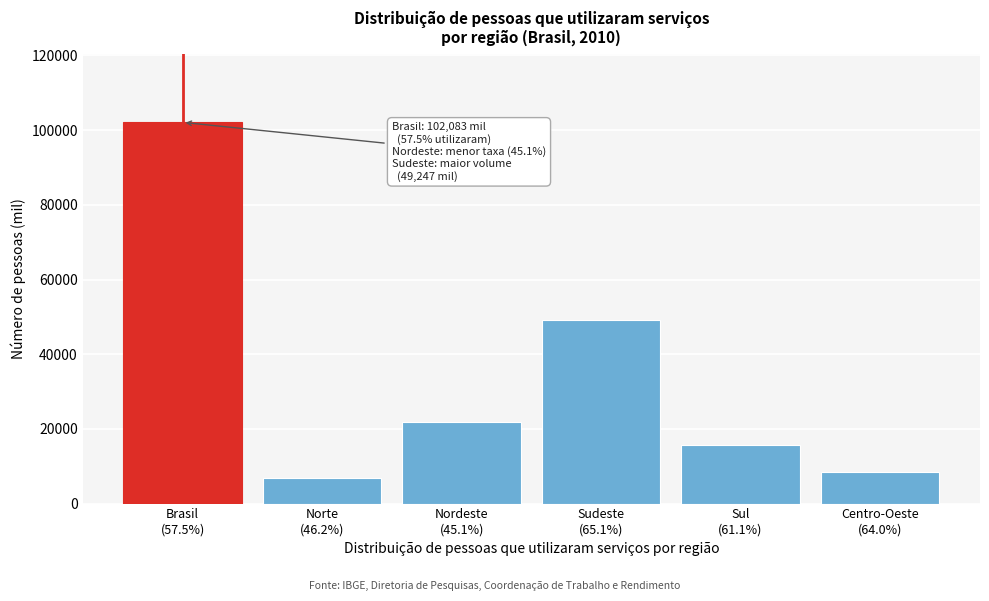

Reading left to right, transcribe all the data shown in this chart.

102083.1	6715.3	21831.1	49247.0	15759.0	8530.7